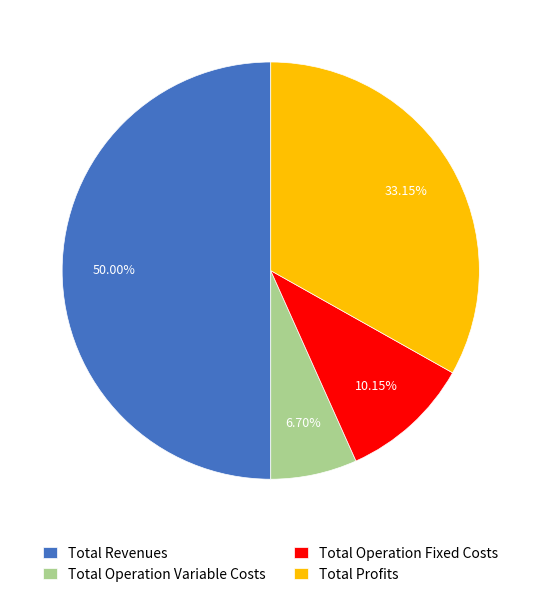

How many slices are in this pie chart?

4